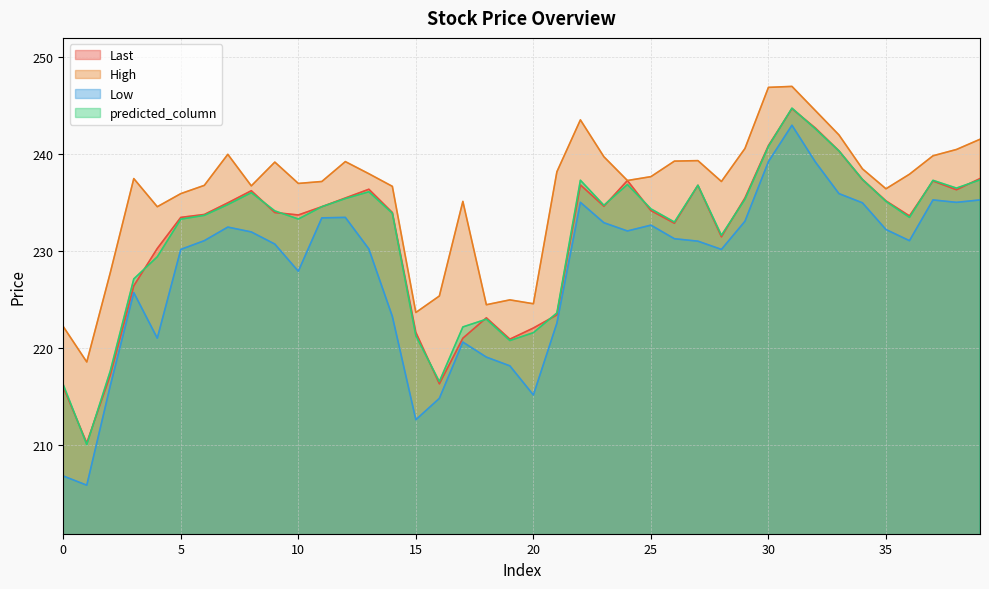

True or false: predicted_column and Low intersect in this chart.

False